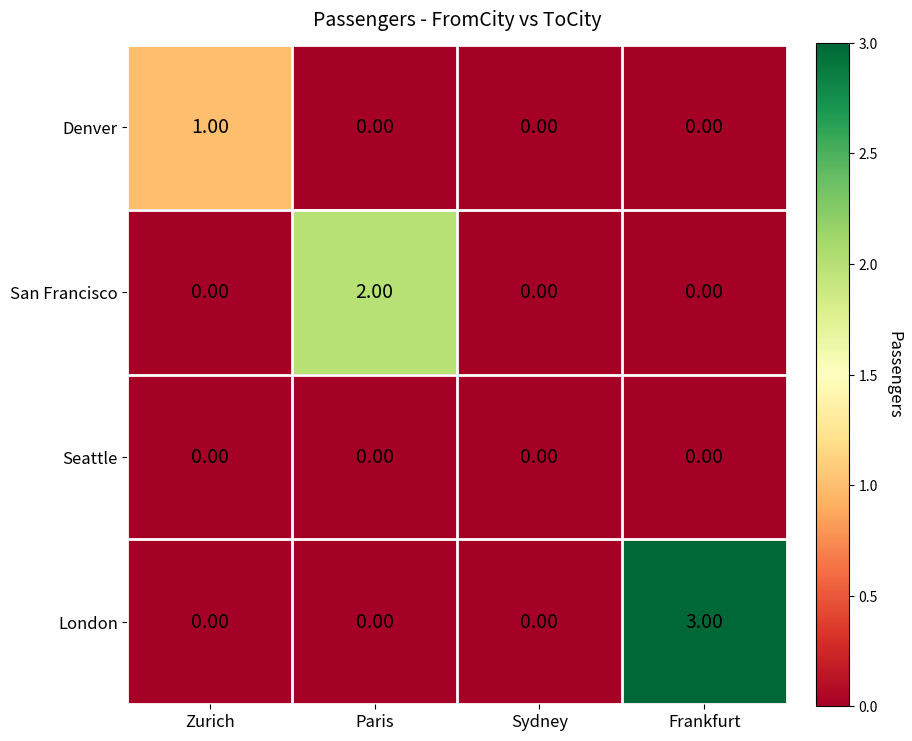

Count the number of categories in the chart.

4